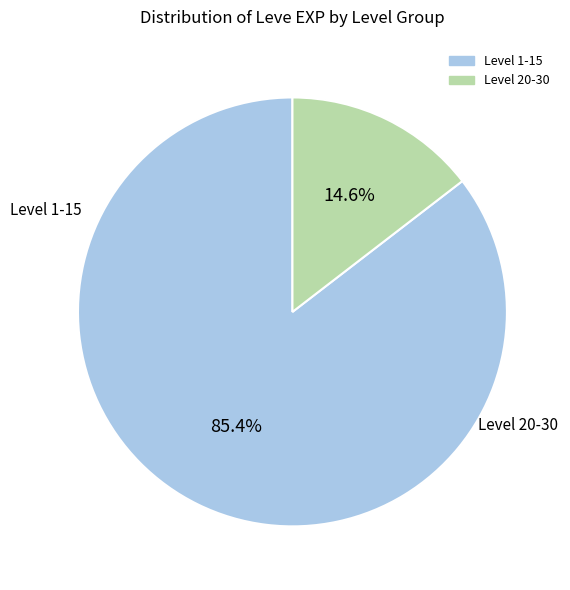

Is there a majority slice in this chart?

Yes